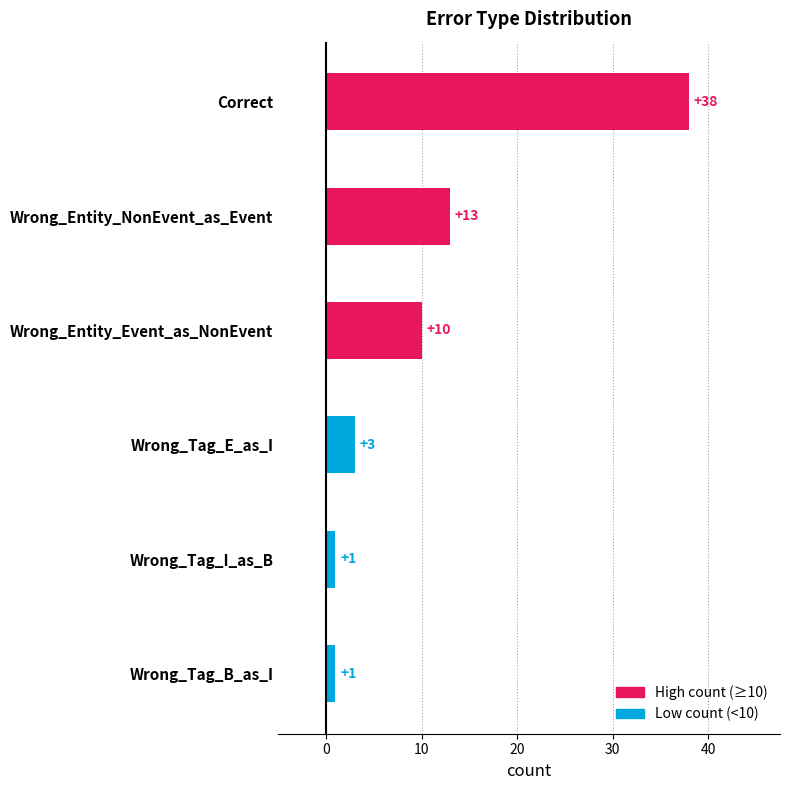

Reading bottom to top, what are all the values shown in this chart?

1	1	3	10	13	38